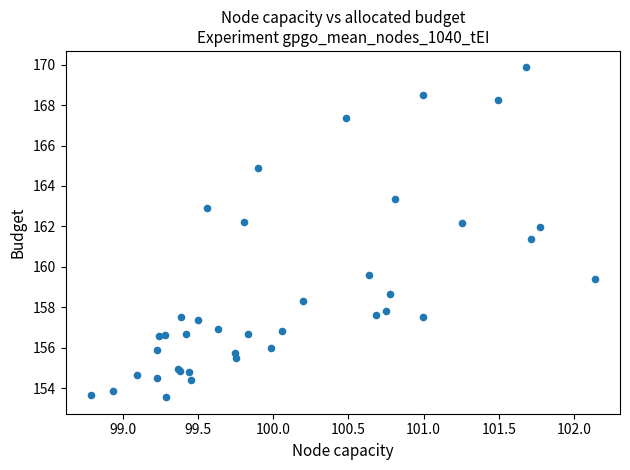

What Y value in the scatter plot is closest to 161?

161.4